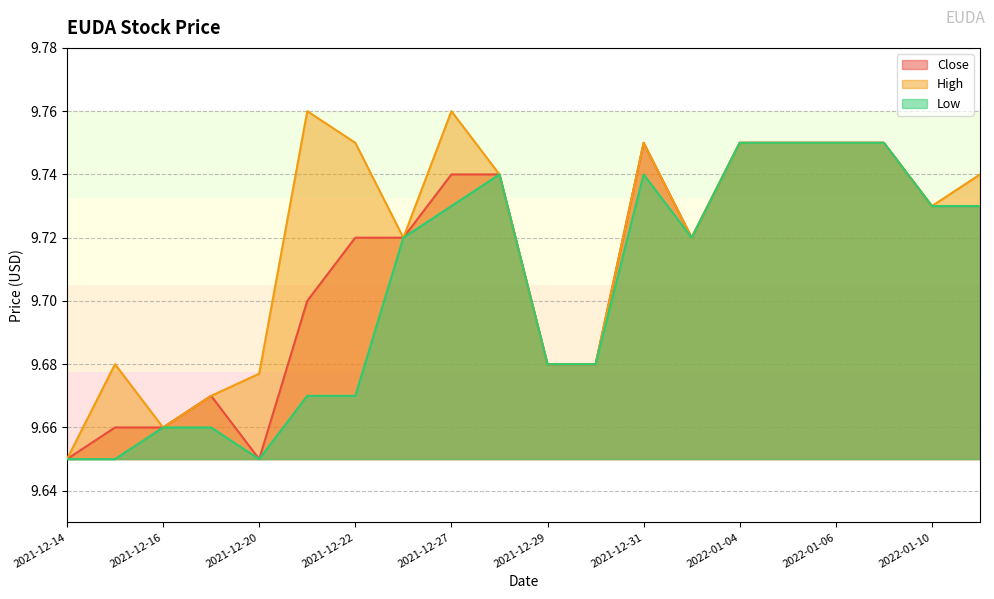

True or false: High has a value of 9.7 at 2021-12-30.

True